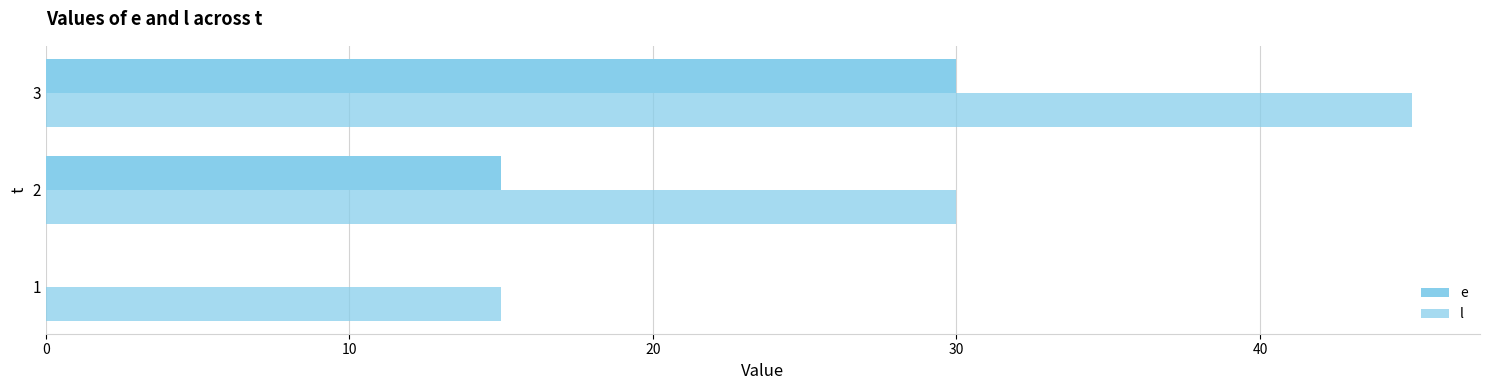

At how many categories does at least one series exceed 41?

1